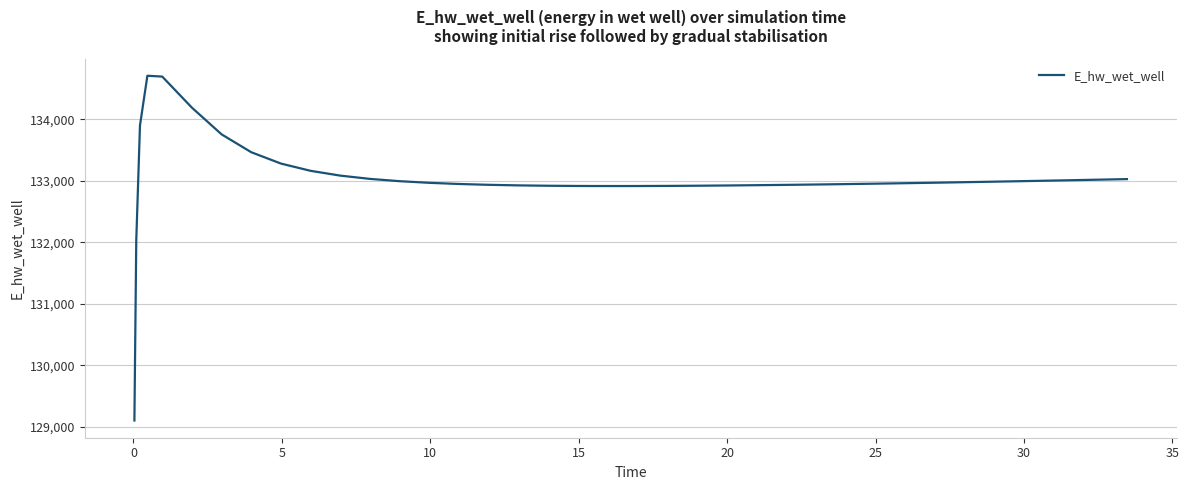

What is the greatest value displayed?

134711.4